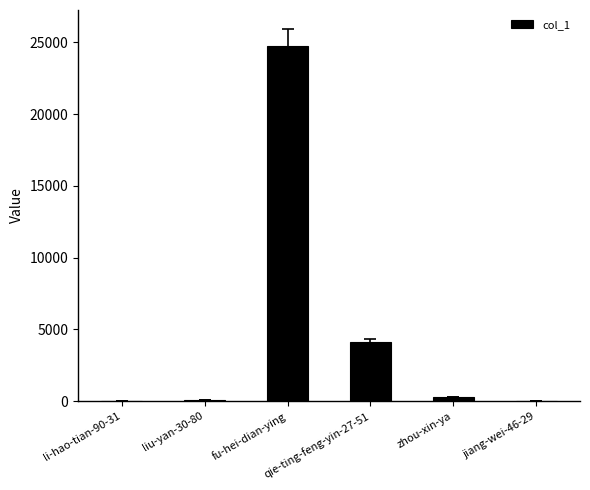

How many series are shown in this chart?

1